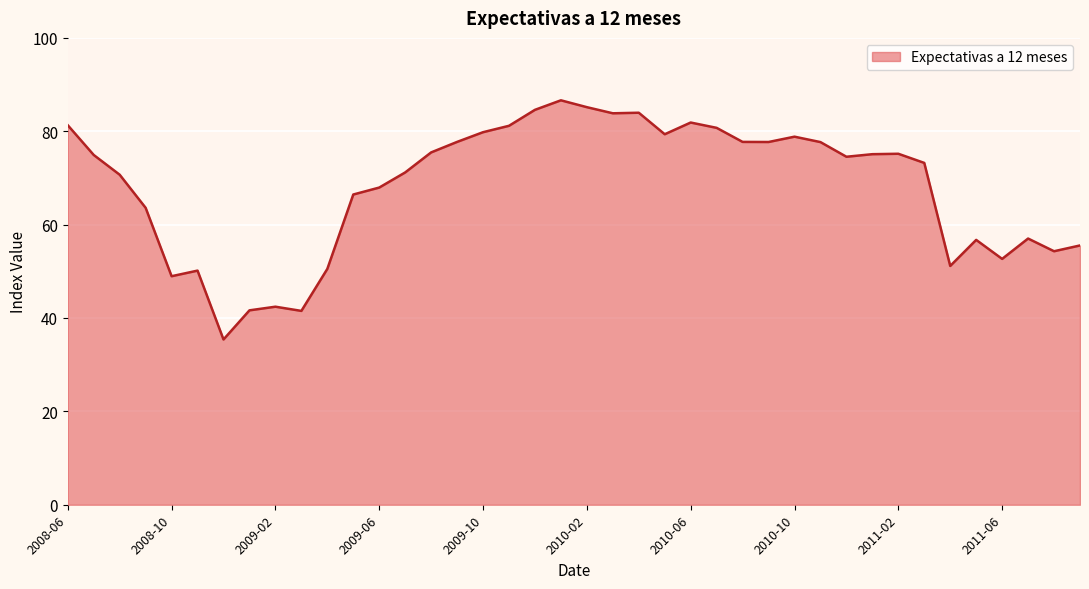

What is the difference between the maximum and minimum values?

51.2